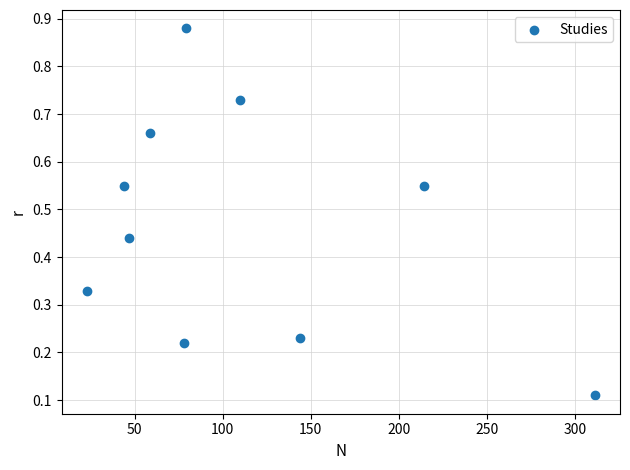

What is the average X value?

110.9